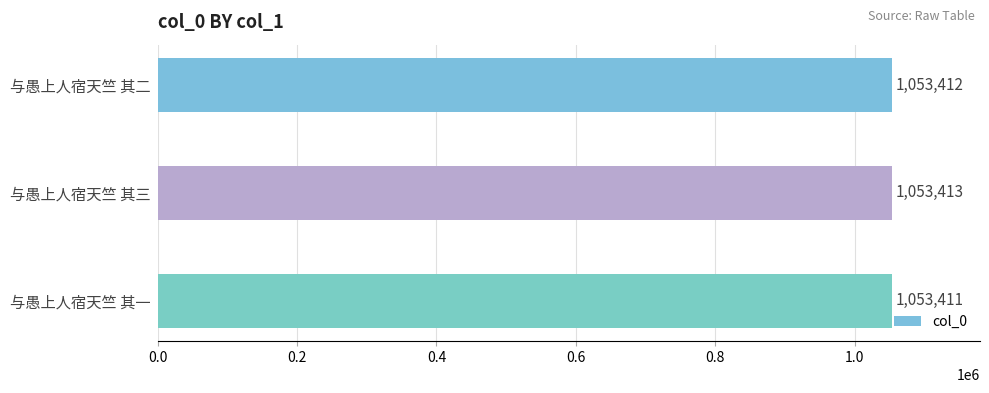

Rank the categories by value from lowest to highest.

与愚上人宿天竺 其一, 与愚上人宿天竺 其二, 与愚上人宿天竺 其三